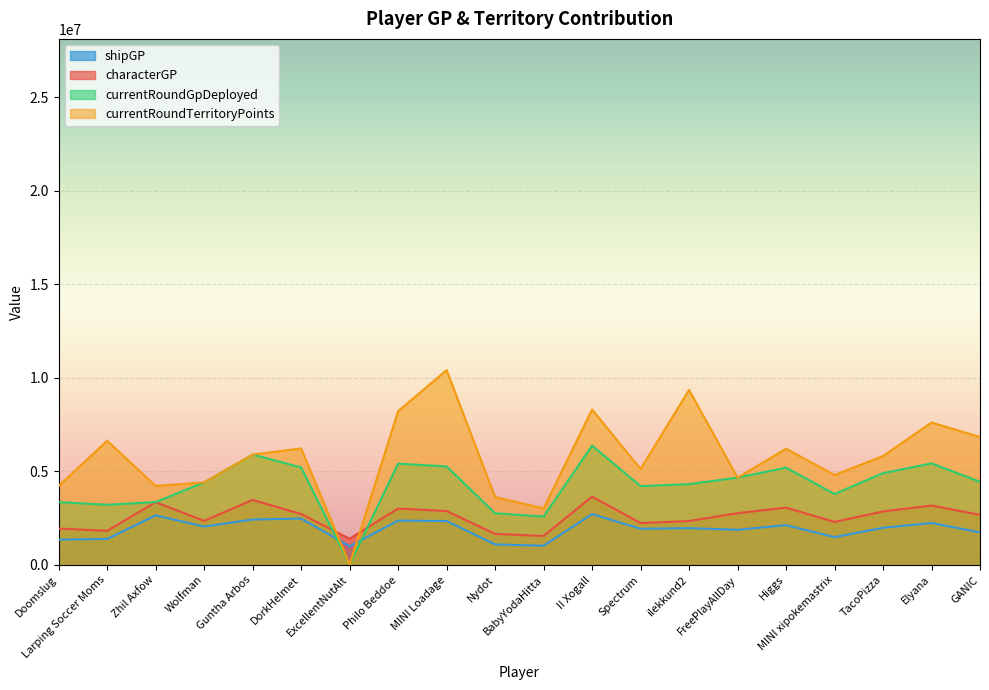

Is the value of currentRoundGpDeployed at Higgs greater than the value of currentRoundTerritoryPoints at Spectrum?

Yes